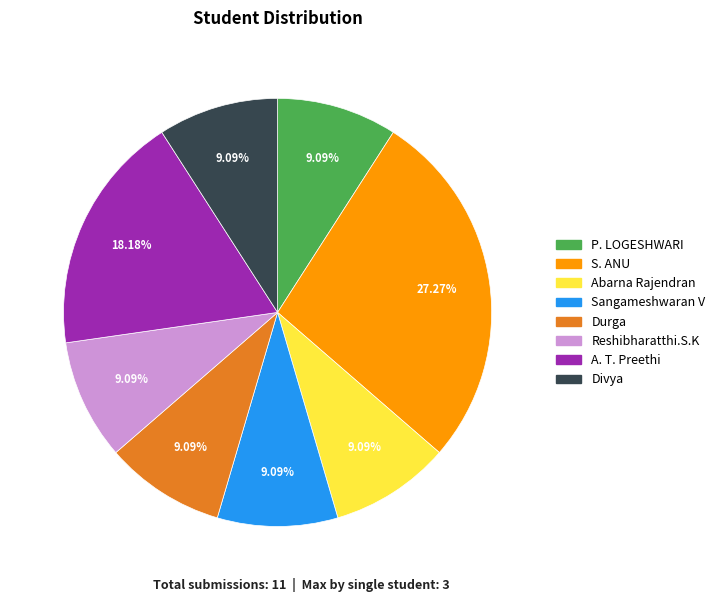

Is Sangameshwaran V the majority of the pie?

No